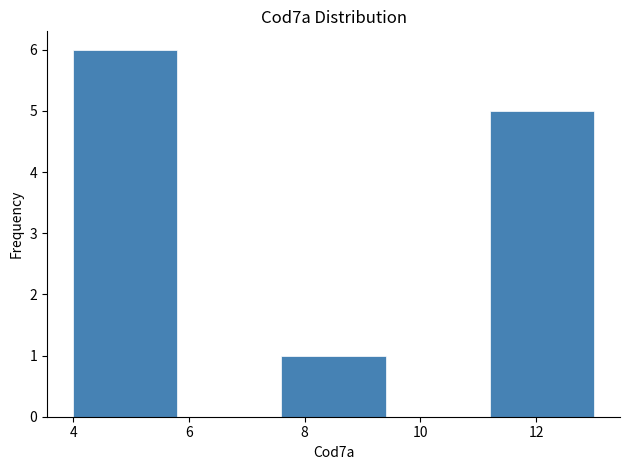

Reading left to right, list every bar in this chart as the range it spans on the x-axis followed by its height. The values are not printed on the chart, so give them approximately, as read against the axis.

4.0 to 5.8: 6
5.8 to 7.6: 0
7.6 to 9.4: 1
9.4 to 11.2: 0
11.2 to 13.0: 5